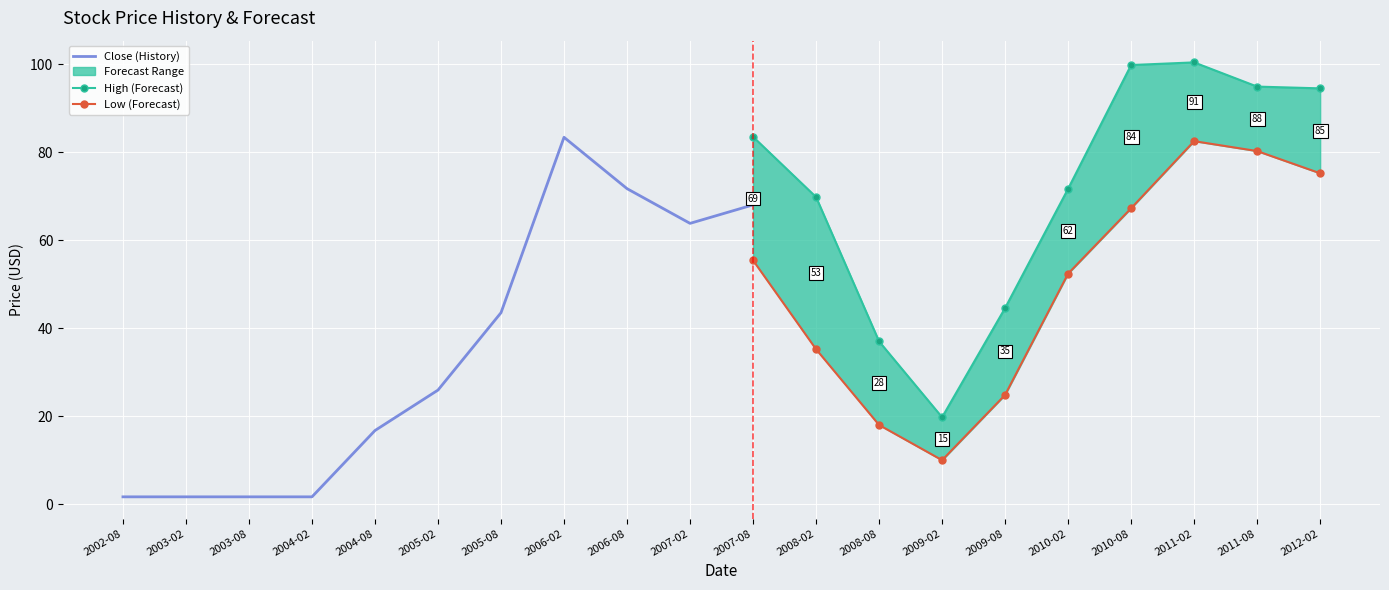

True or false: Low and High cross at least once.

False